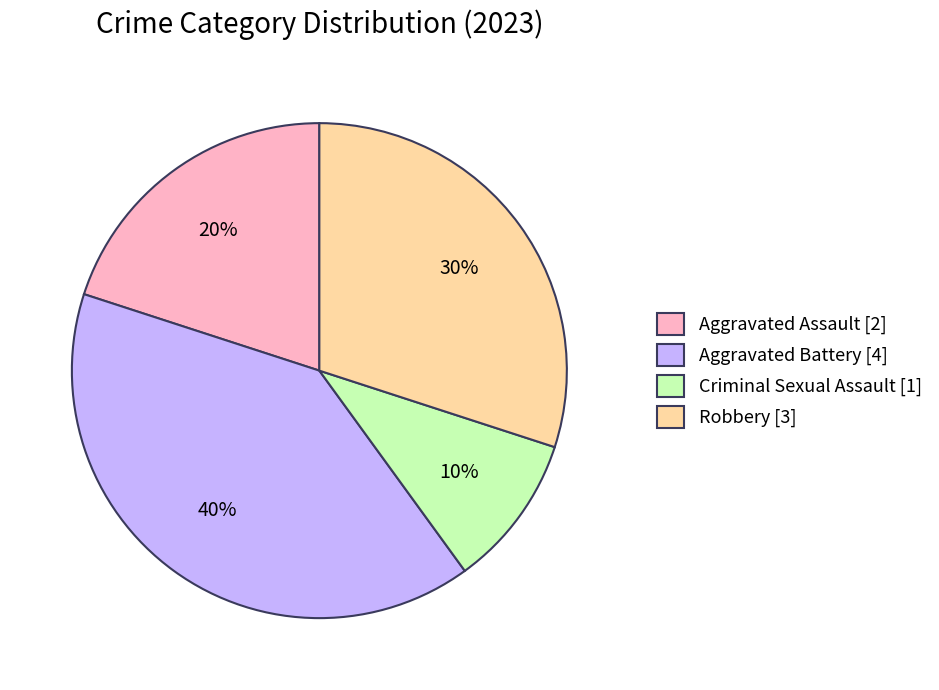

What is the ratio of the value at Robbery [3] to the value at Aggravated Assault [2]?

1.5